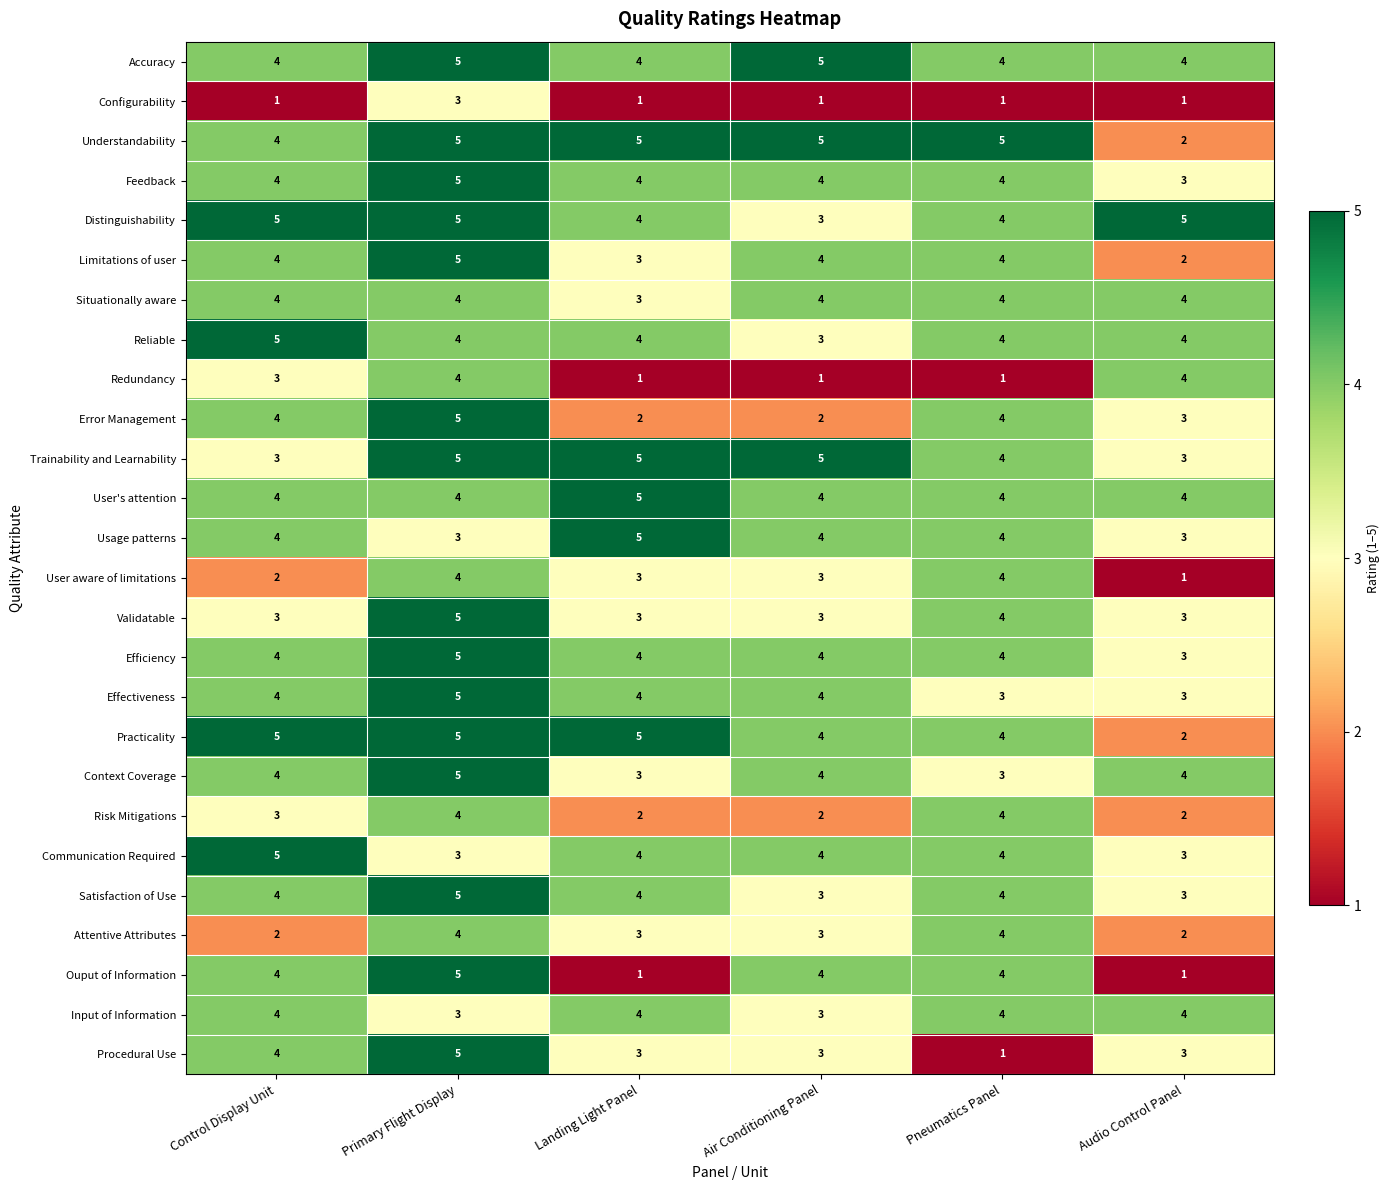

At which category is the sum across all series the highest?

Primary Flight Display